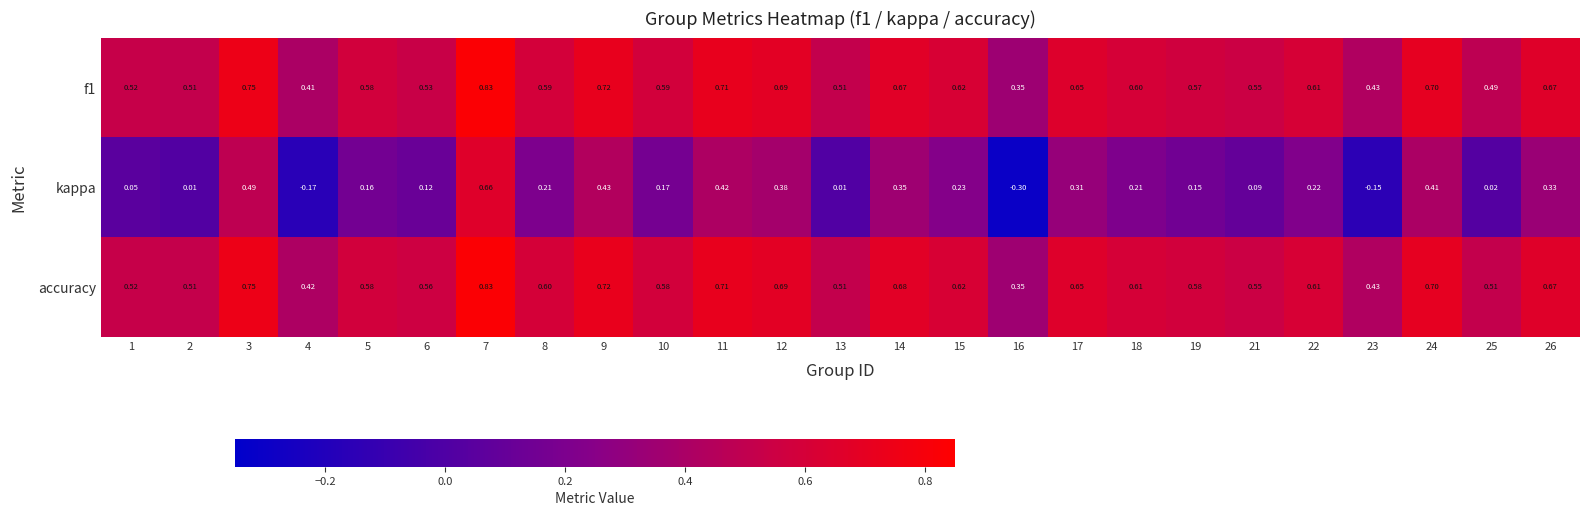

Which series has the largest range (max minus min)?

kappa